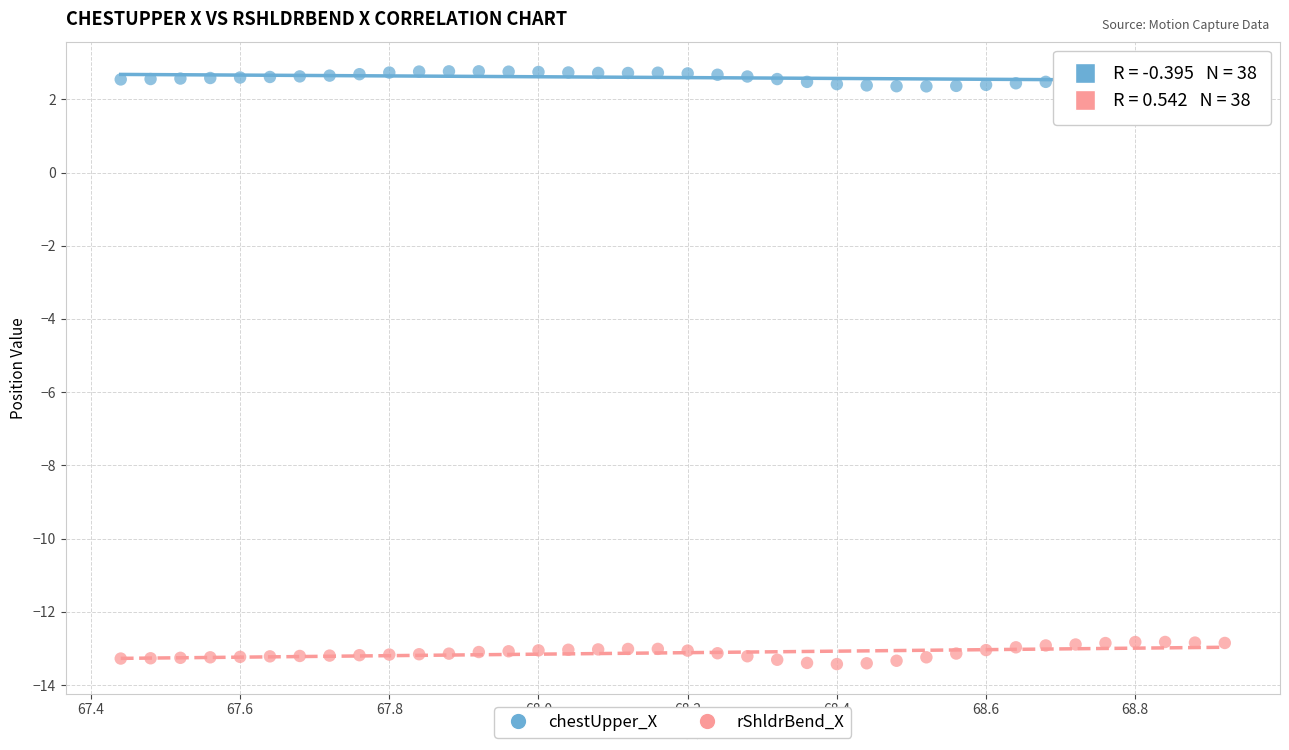

Across all data points, what is the range of Y values (max minus min)?

16.2